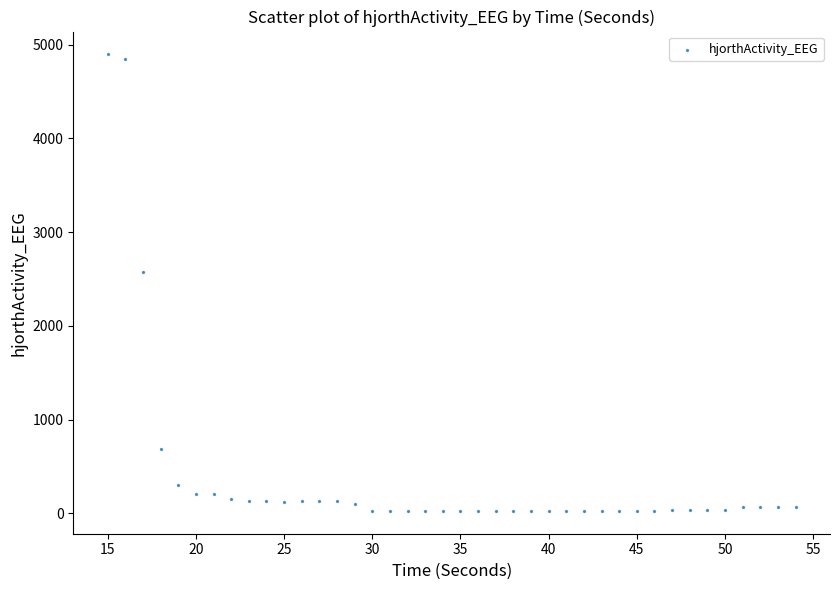

What is the range of Y values (max minus min)?

4872.3